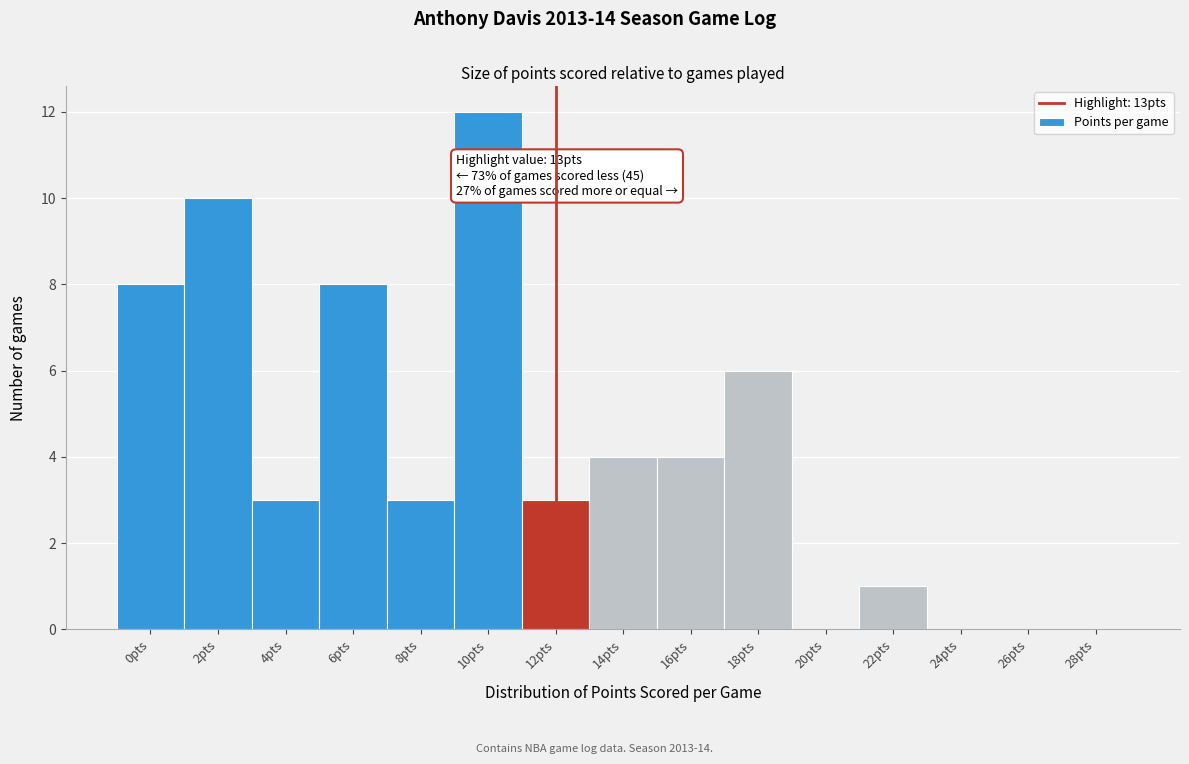

What is the sum of all values?

62